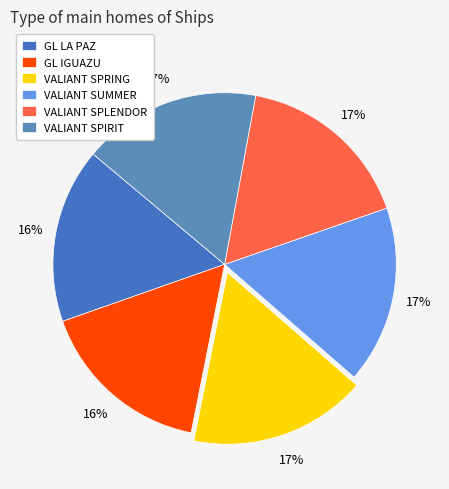

Is there any slice that represents more than half of the pie?

No